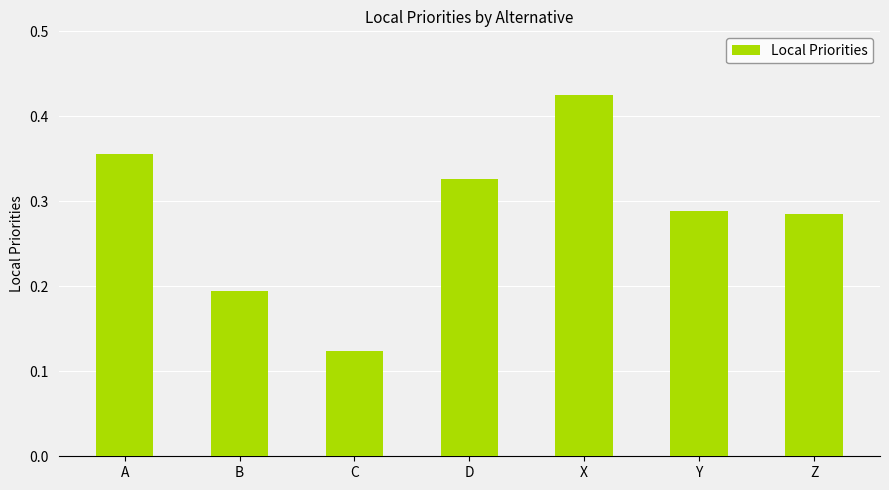

Which label corresponds to the smallest value in the chart?

C